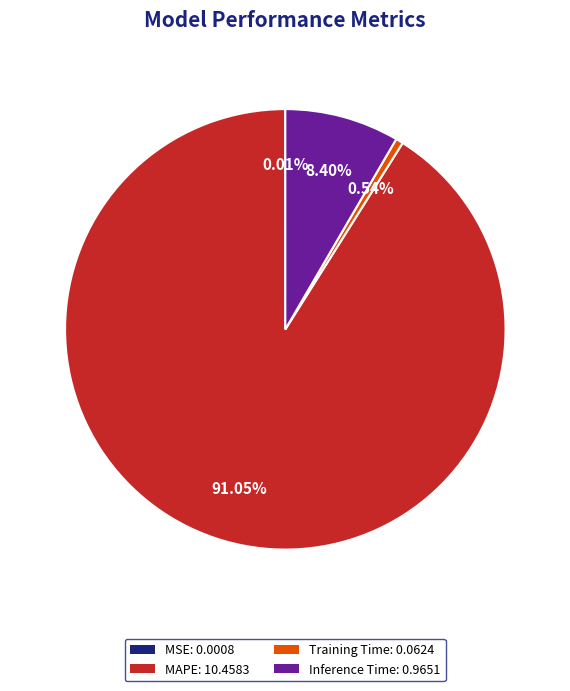

Is there a majority slice in this chart?

Yes